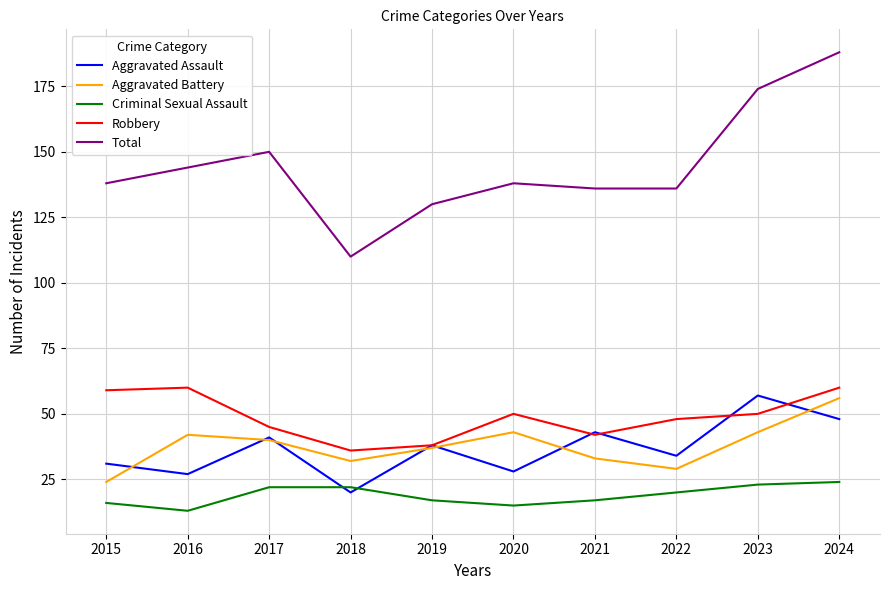

At which category does the chart reach its minimum across all series?

2016